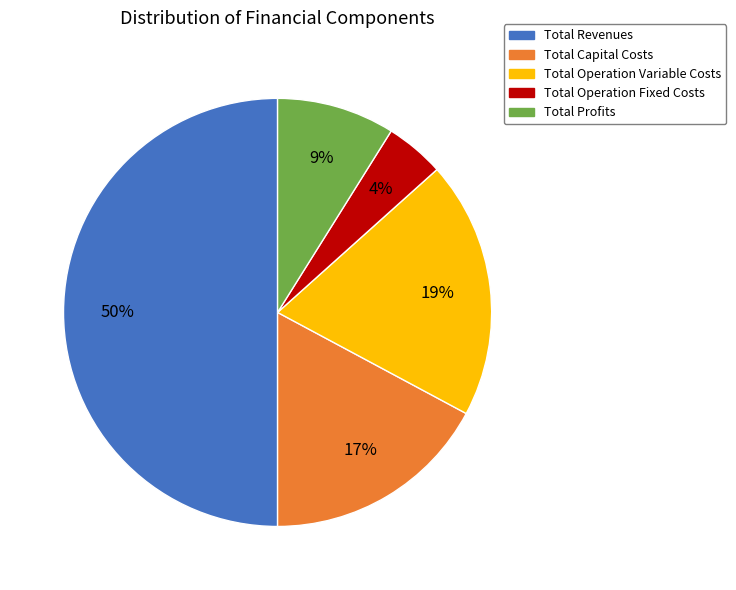

How many segments does this pie chart have?

5